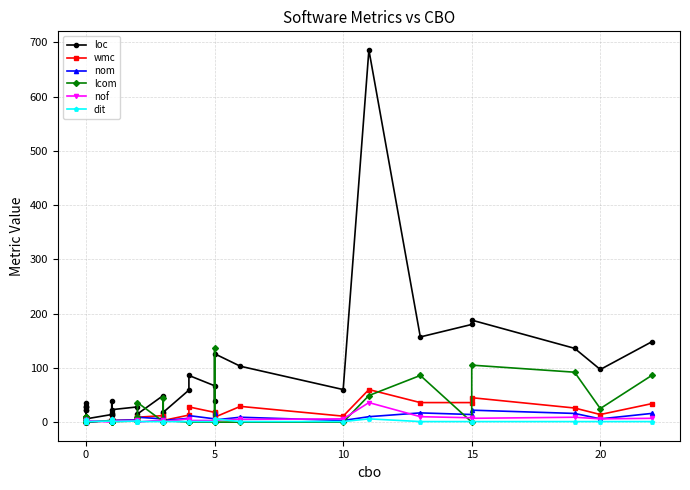

What are all the series names shown in the legend?

loc, wmc, nom, lcom, nof, dit